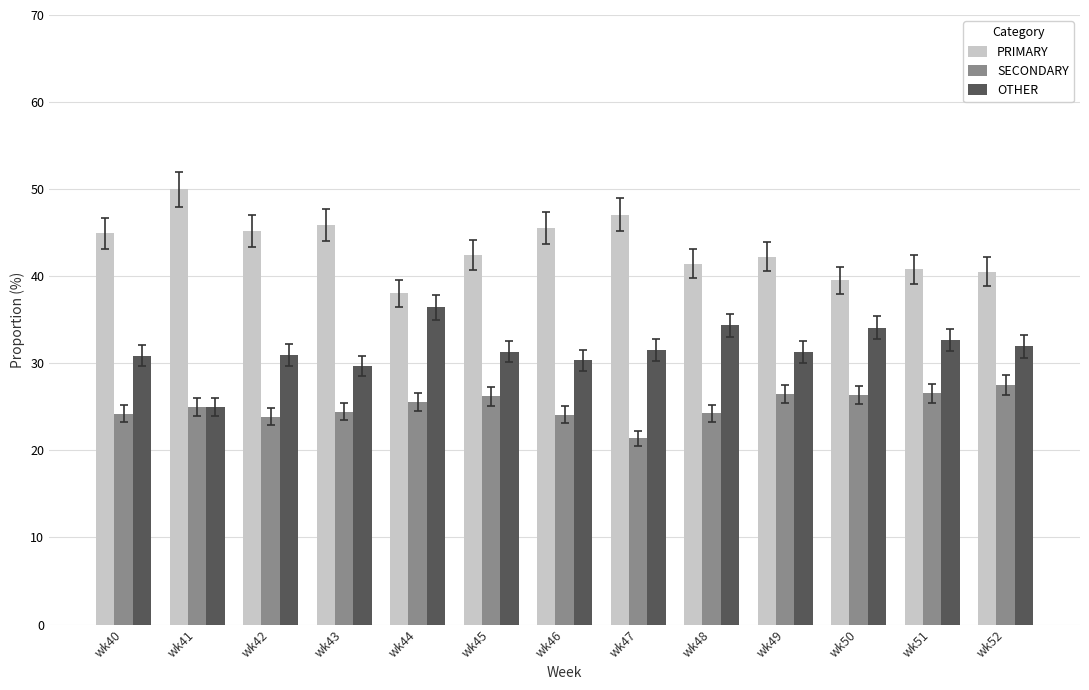

How many categories are shown in the chart?

13